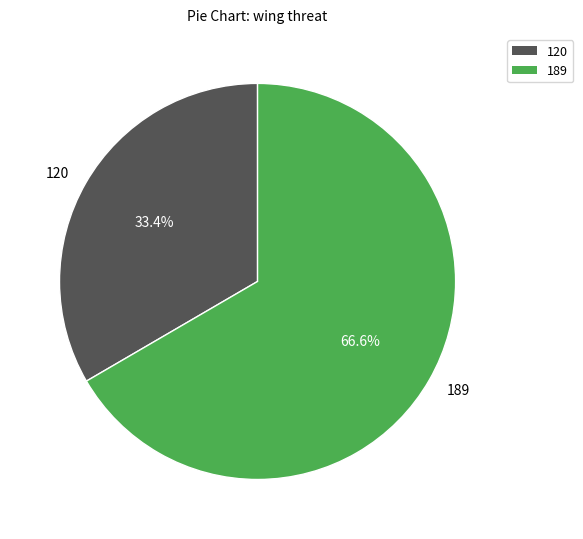

What percentage is NOT represented by 189?

33.4%